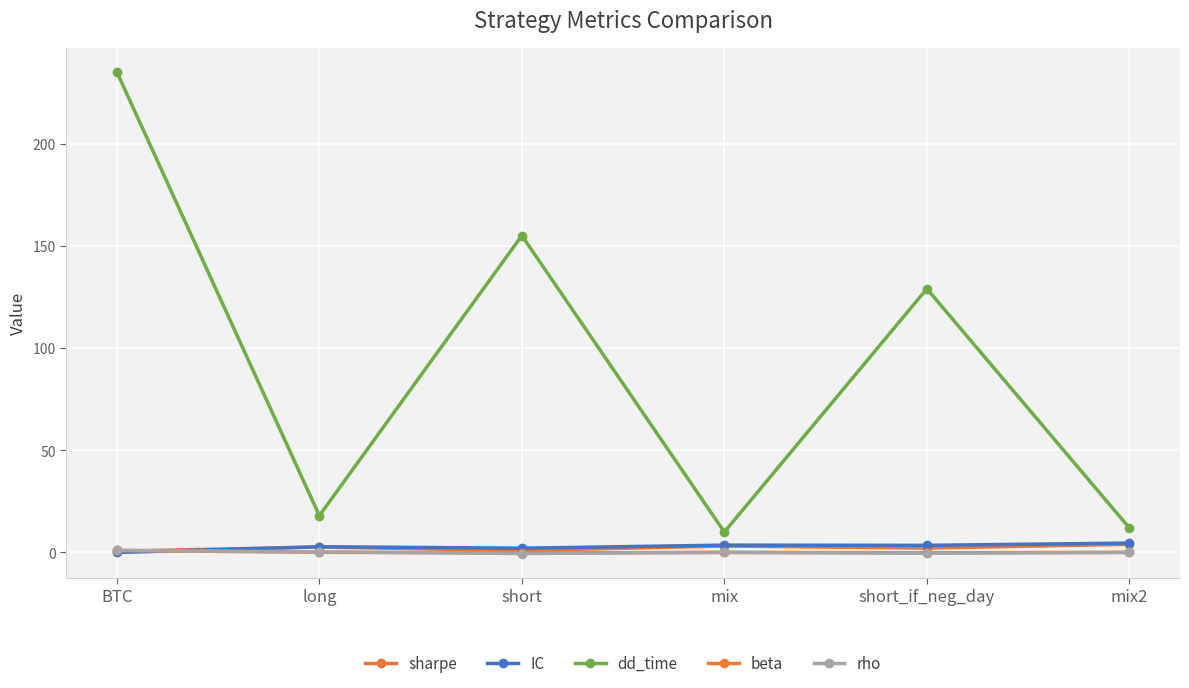

How many lines are shown in the chart?

5